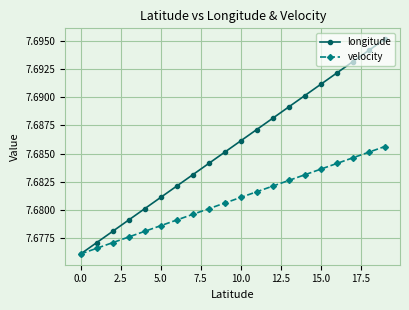

List the series in order of their overall mean, highest first.

longitude, velocity